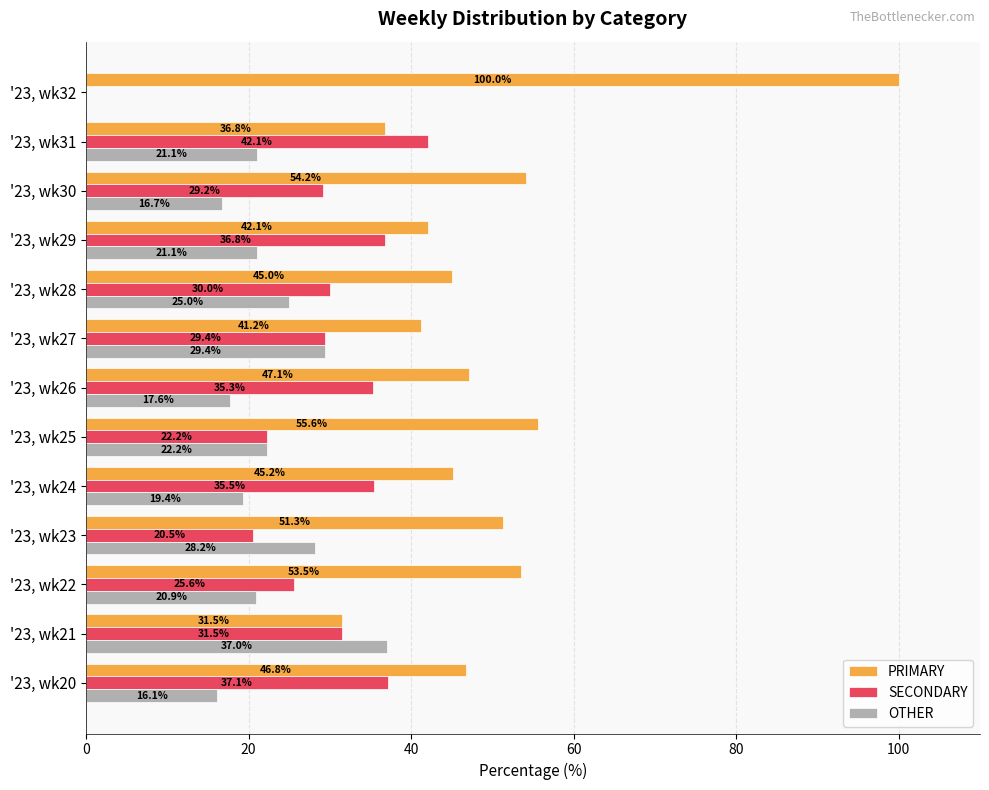

What is the greatest value displayed?

100.0